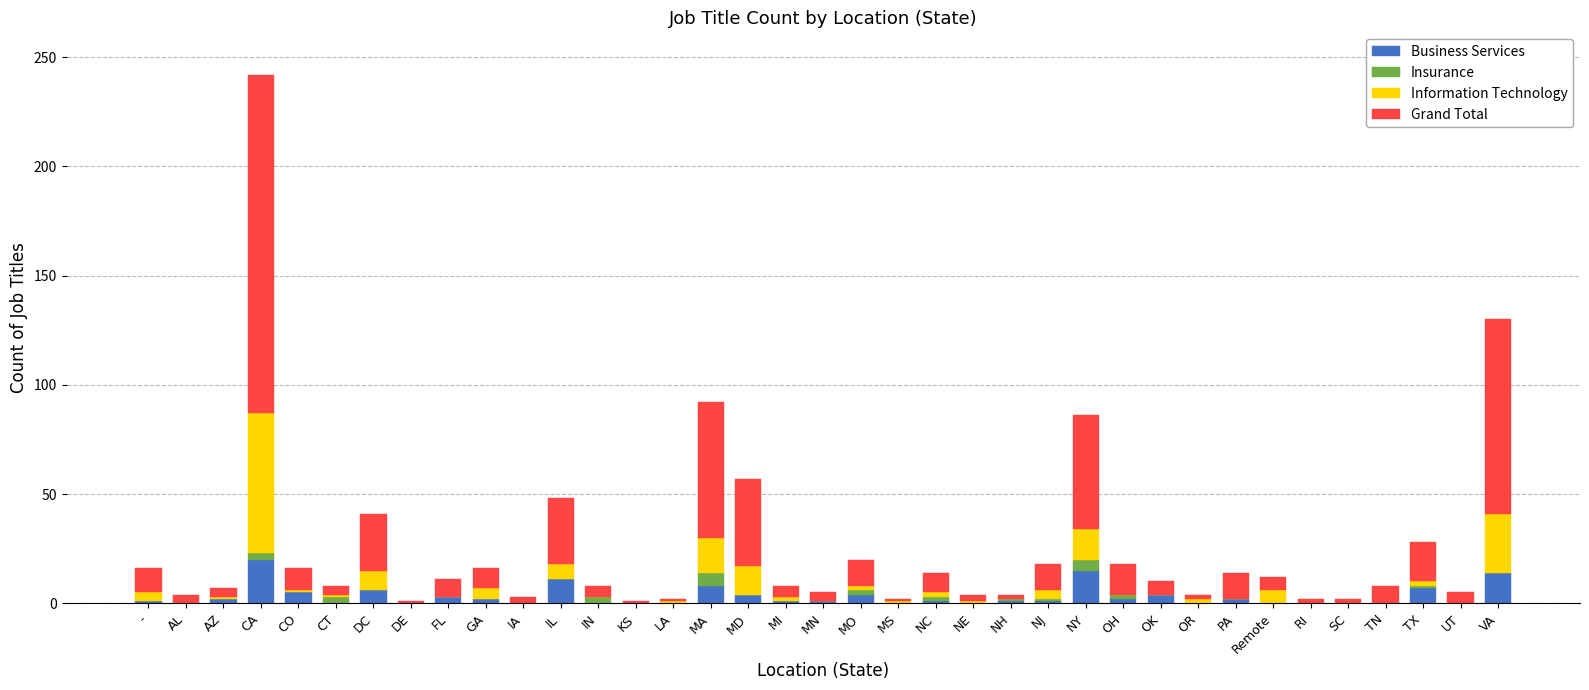

The Business Services series shows -12 at CT. True or false?

False